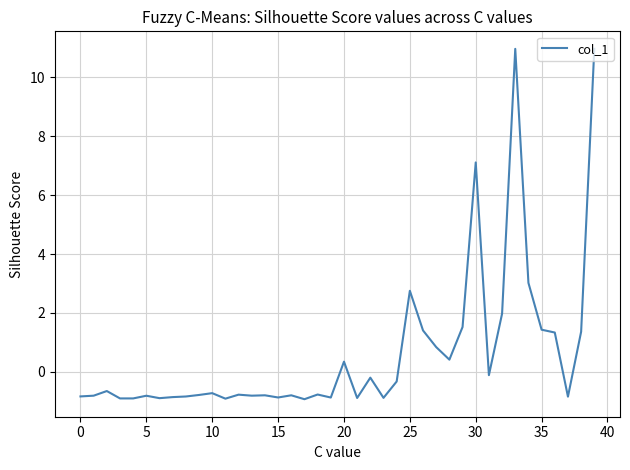

What is the maximum value shown in the chart?

11.0